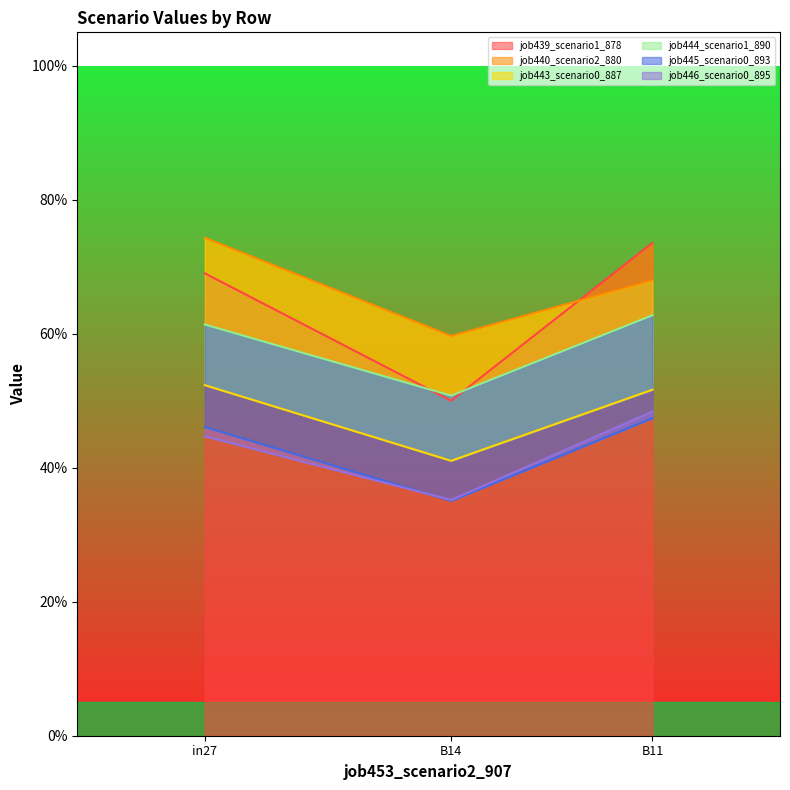

How many data points does each series have?

3